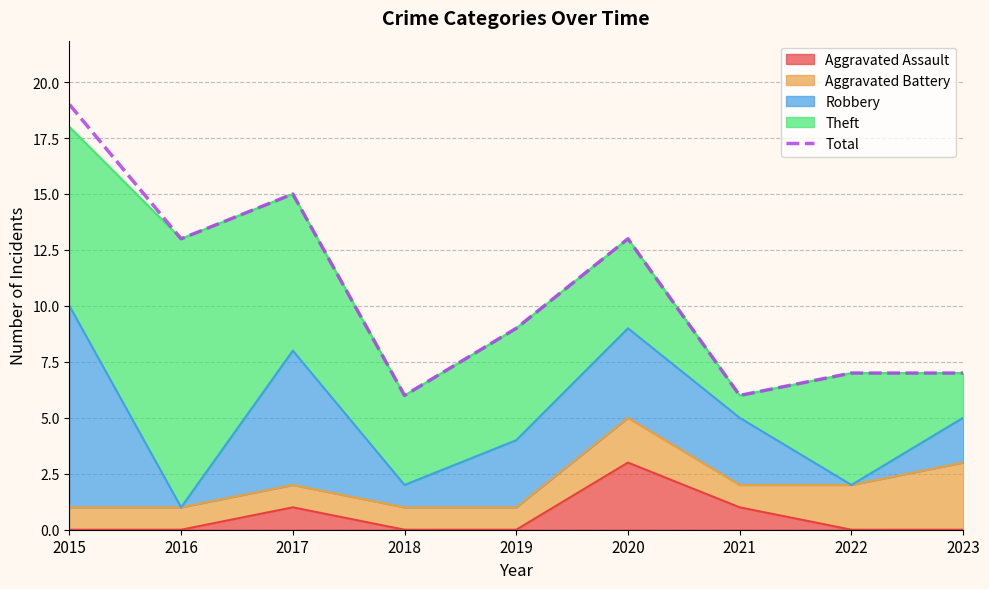

Which category has the highest value across all series?

2015